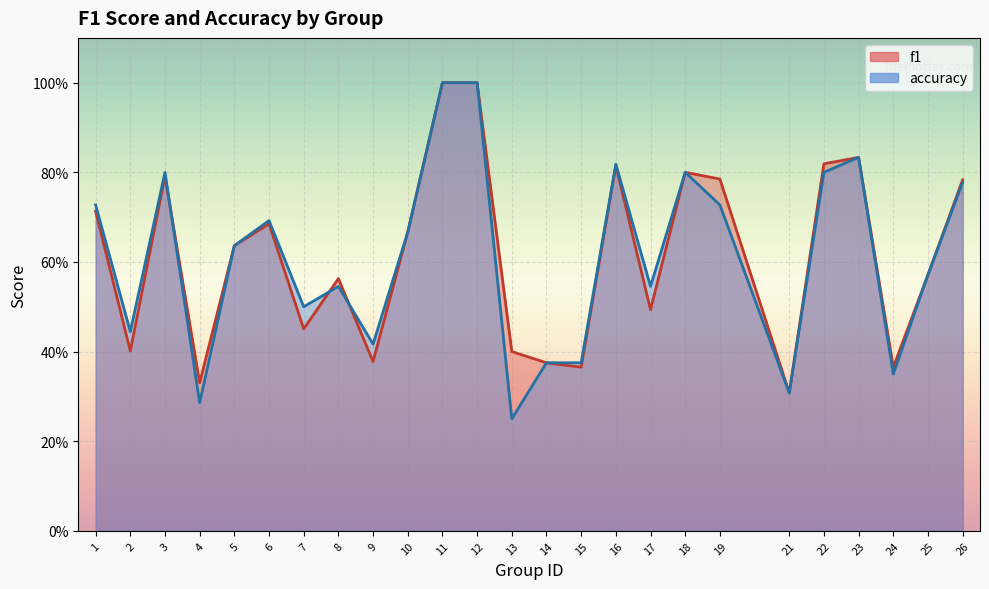

What is the approximate value of accuracy at 19?

0.7